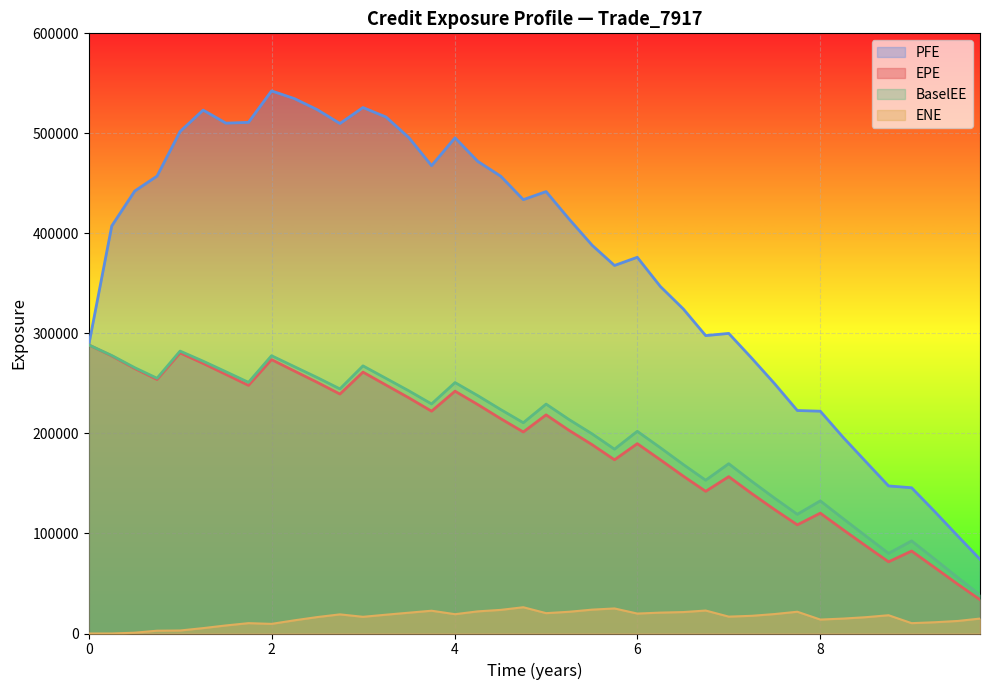

True or false: PFE and ENE cross at least once.

False